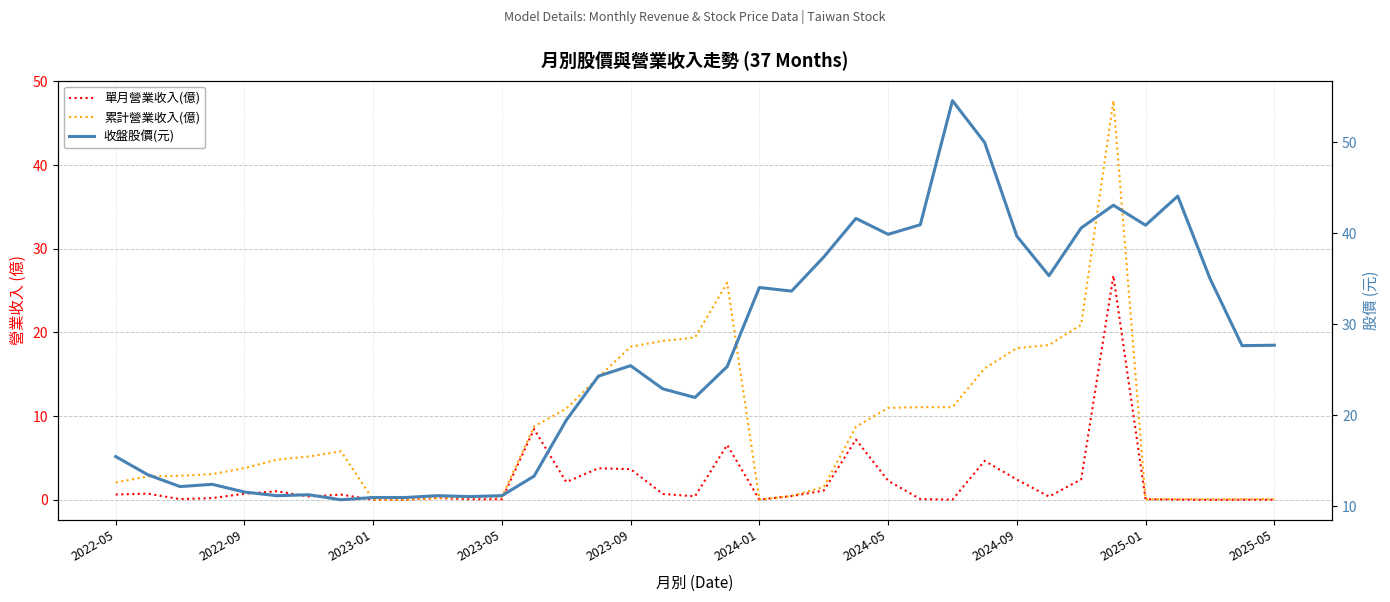

After their last crossing, which series has the higher values: 收盤股價(元) or 累計營業收入(億)?

收盤股價(元)